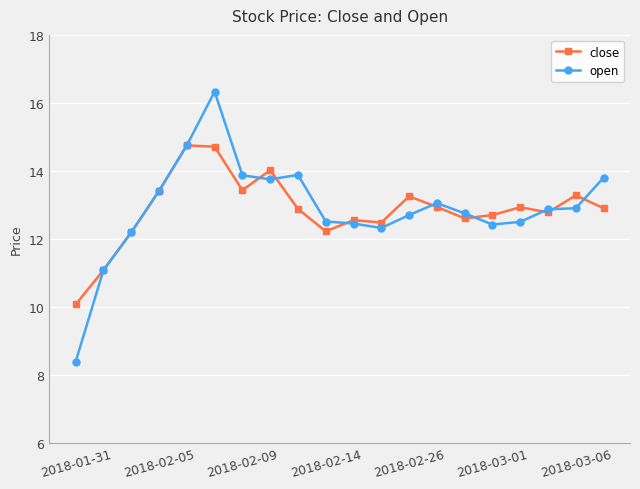

What is the value of the open point at the 1st from the left?

8.4